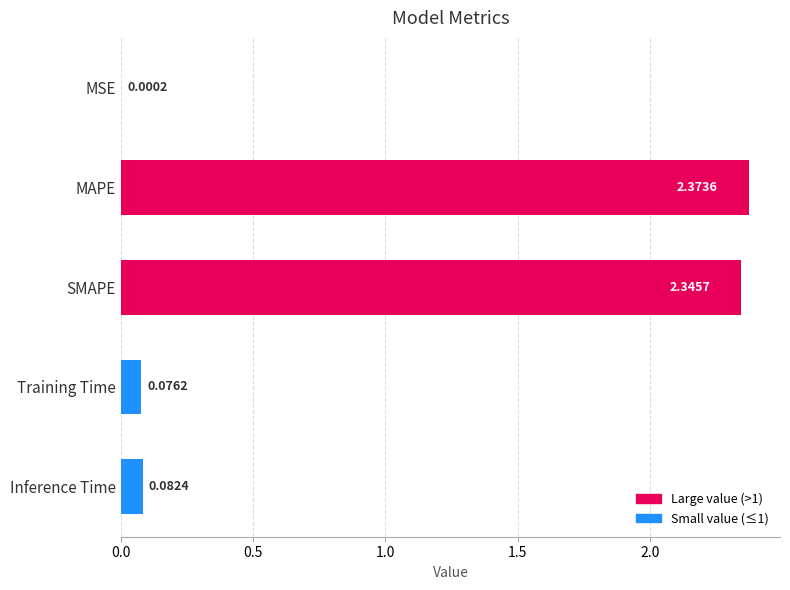

What is the sum of all values?

4.9